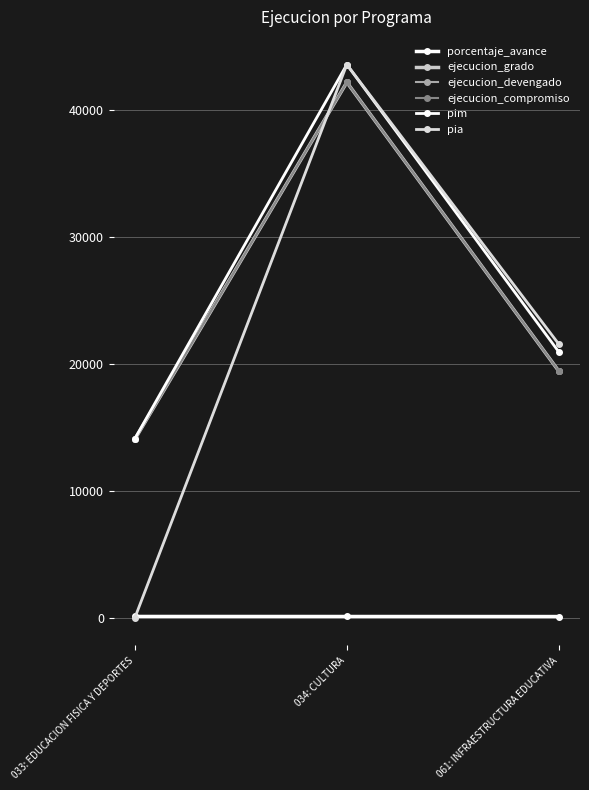

Reading right to left, transcribe all the data shown in this chart.

porcentaje_avance: 92.8	96.8	99.6
ejecucion_grado: 19417.0	42140.0	14053.0
ejecucion_devengado: 19417.0	42140.0	14053.0
ejecucion_compromiso: 19417.0	42140.0	14053.0
pim: 20926.0	43539.0	14103.0
pia: 21539.0	43539.0	0.0